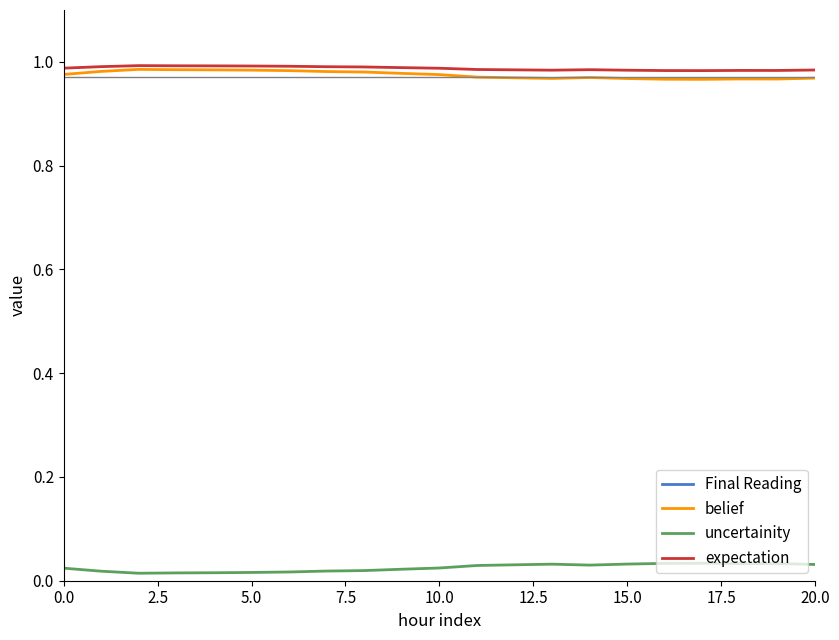

True or false: expectation and uncertainity intersect in this chart.

False